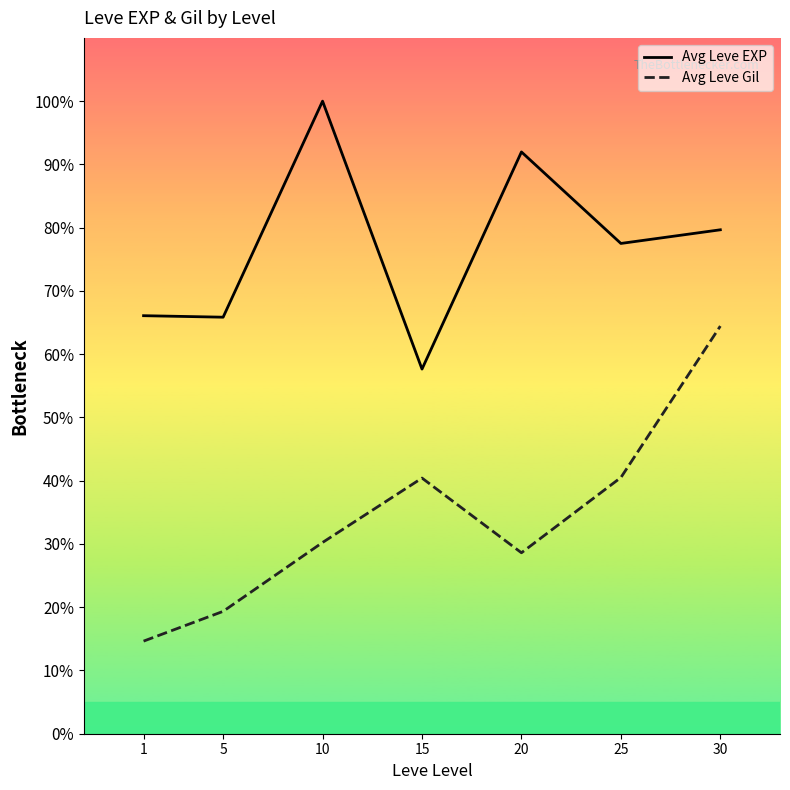

Is the value of Avg Leve Gil at 20 greater than the value of Avg Leve EXP at 25?

No